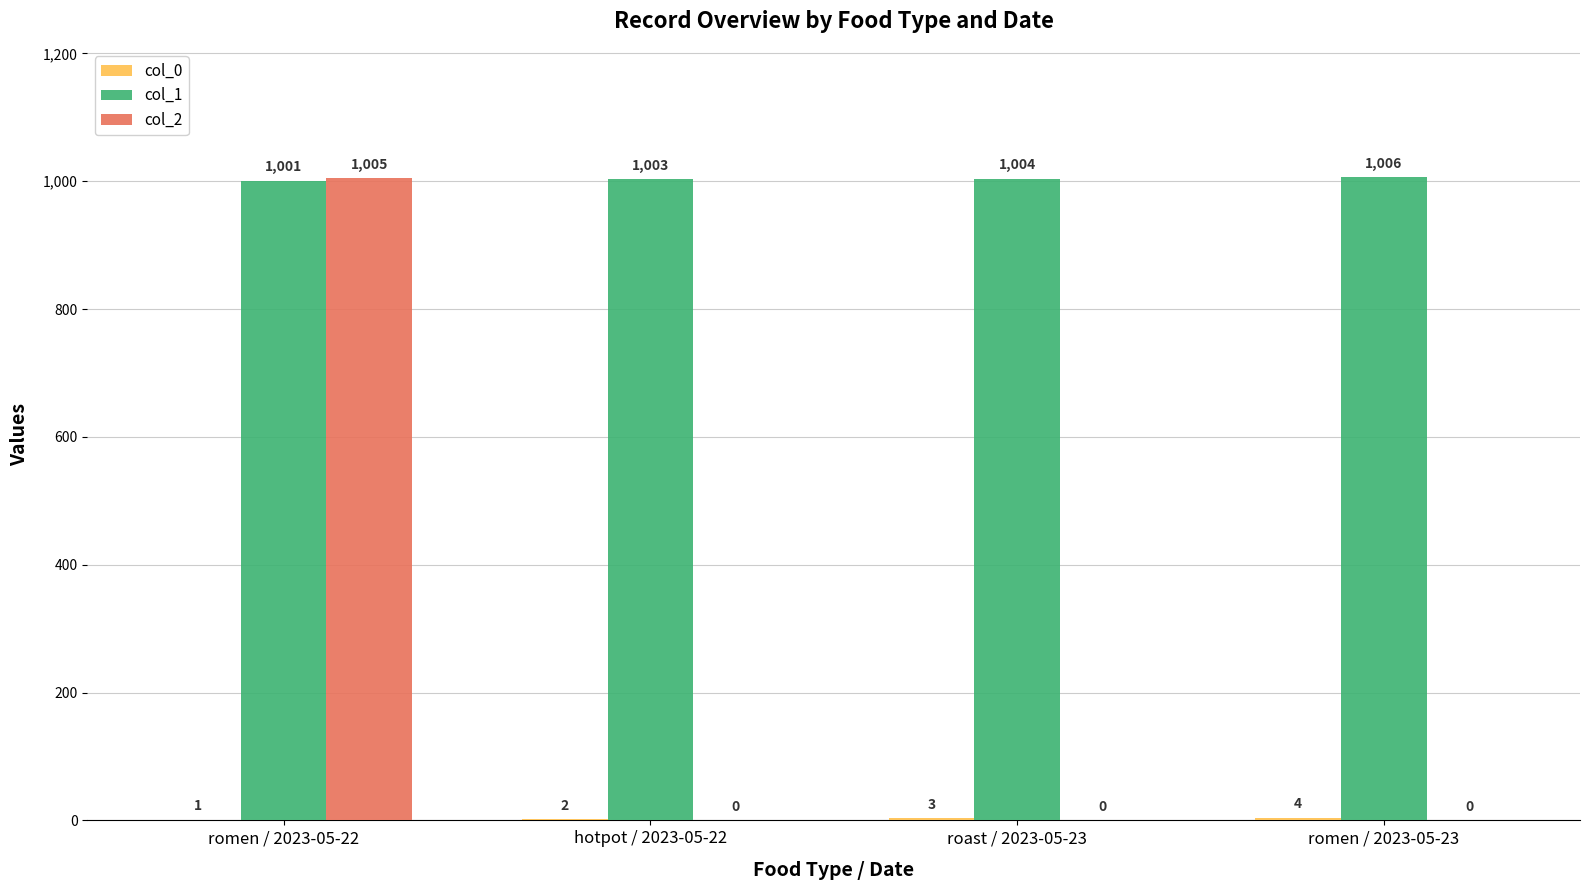

How many col_2 values are between 0 and 1005?

4